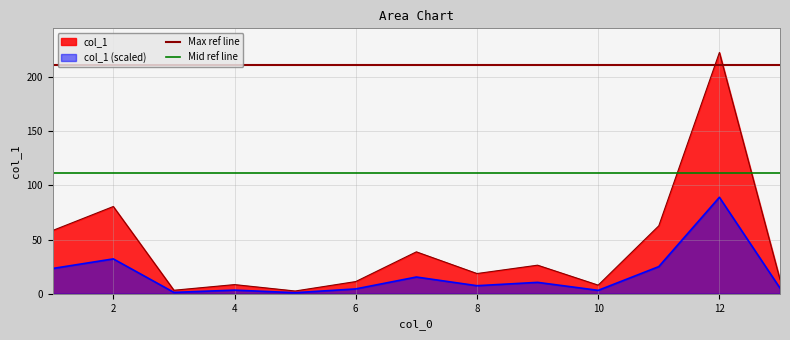

The Max ref line series shows 211.4 at 2. True or false?

True